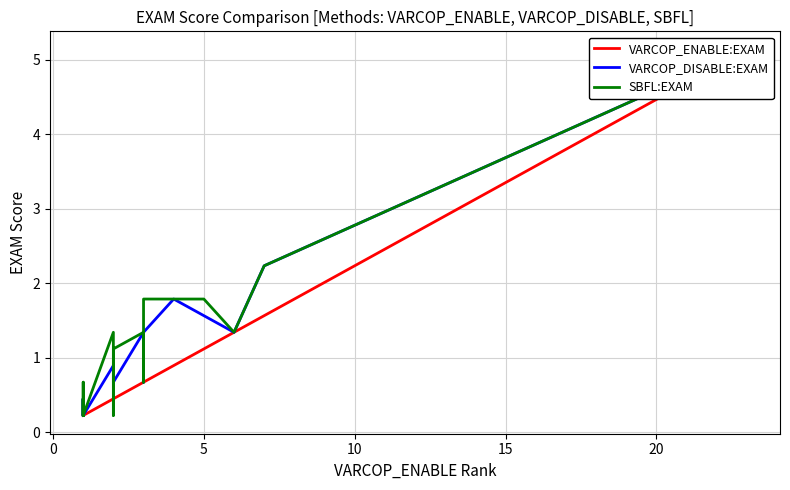

What is the label of the 11th point from the left?

10